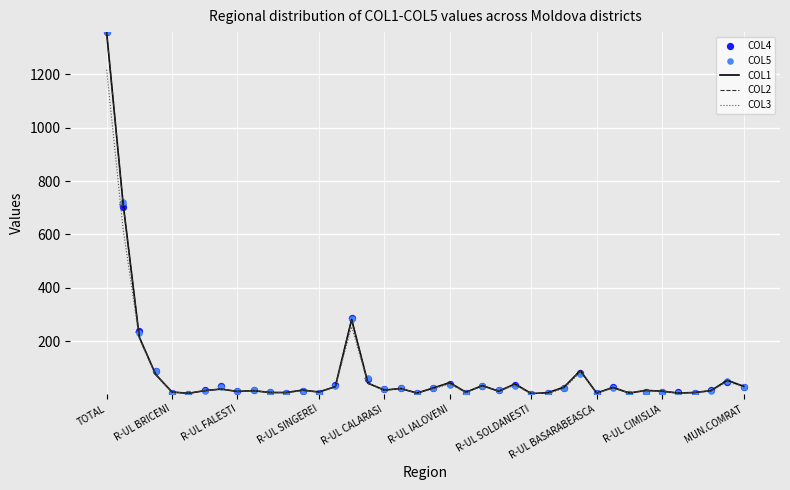

What is the total value across all series at R-UL BASARABEASCA?

118.1